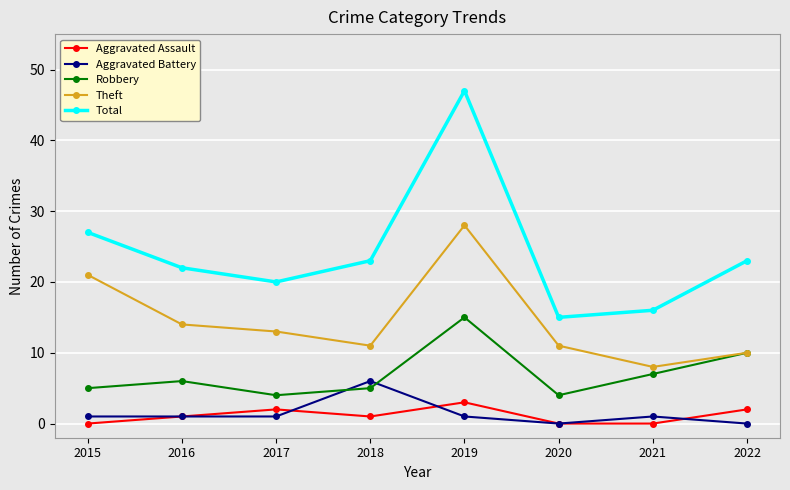

Is it true that Total equals 15 at 2020?

True